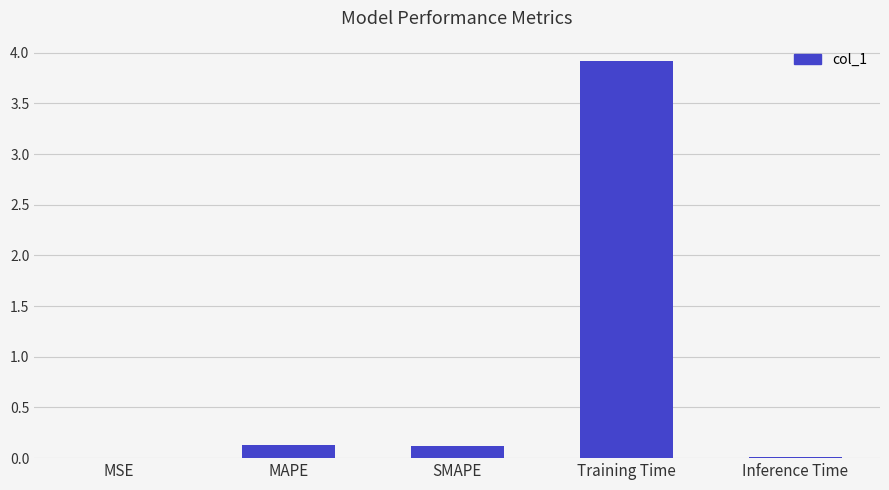

What is the maximum value shown in the chart?

3.9